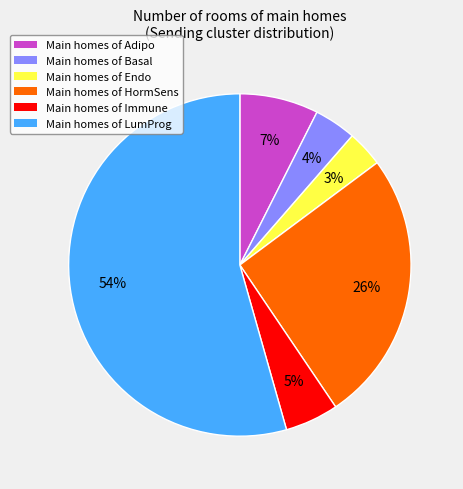

To the nearest percent, what is the average slice percentage?

17%